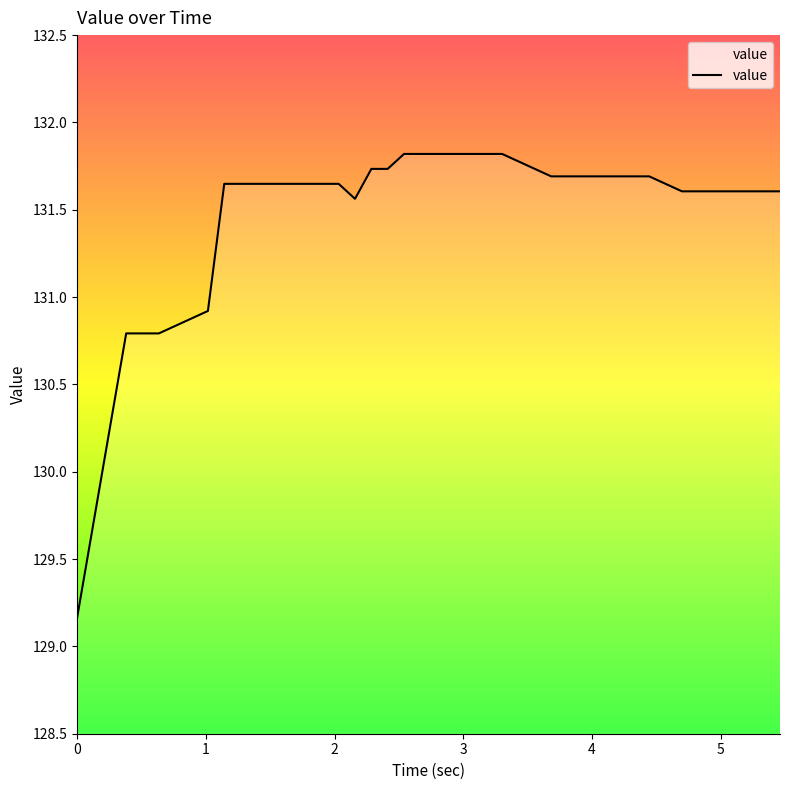

What is the sum of all values?

5259.9